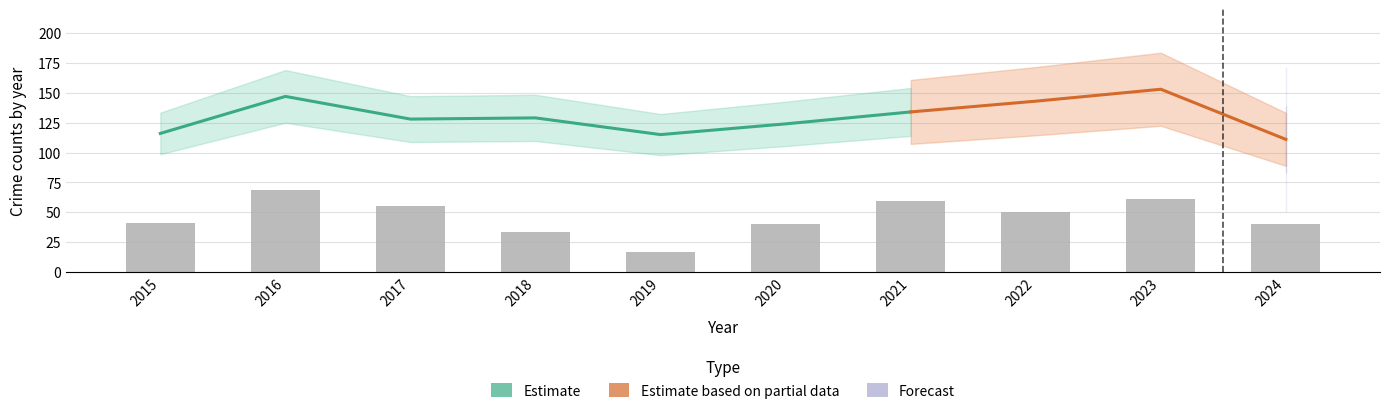

How many values in the Total series are below 129?

5